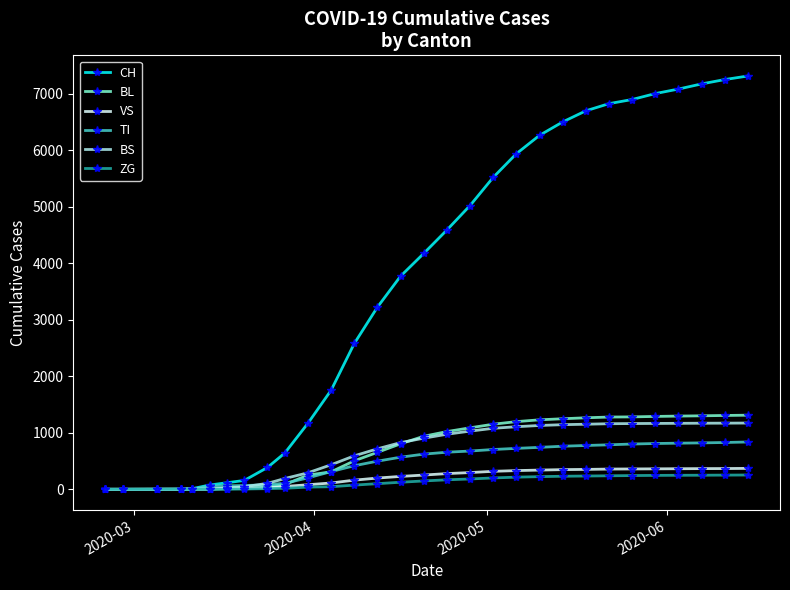

Which series has the largest range (max minus min)?

CH